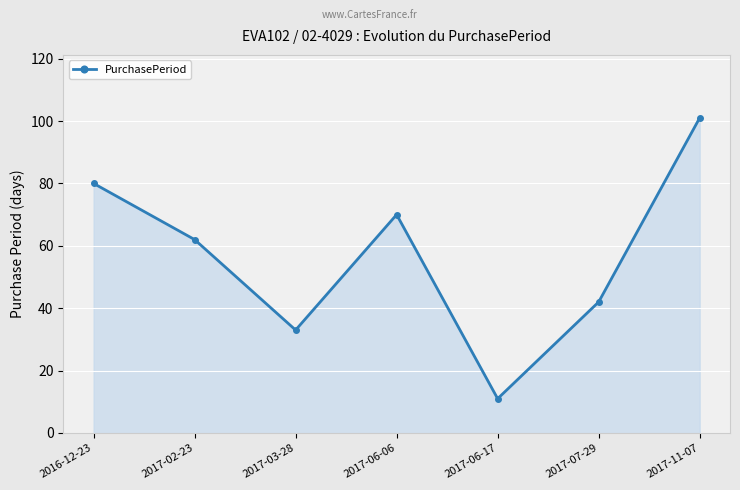

Does the chart have visible grid lines?

Yes